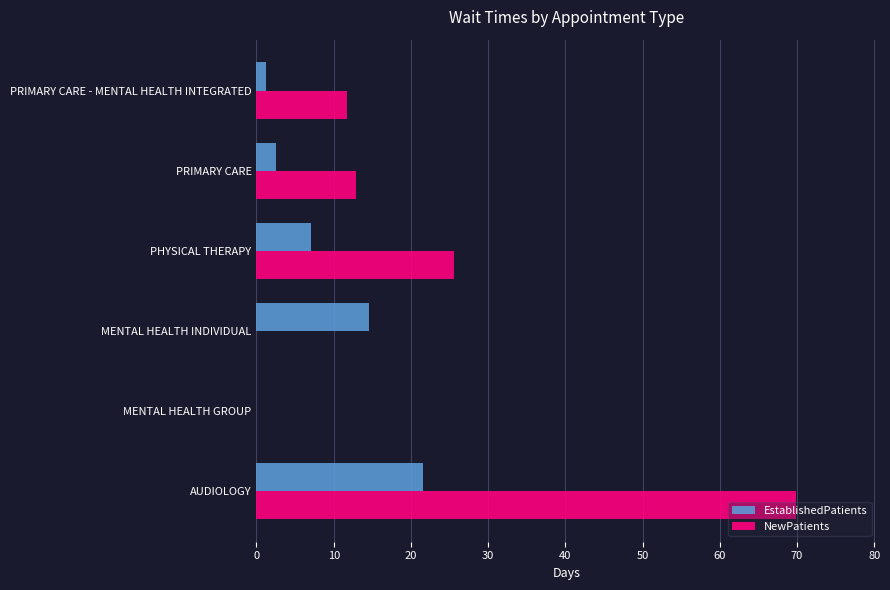

The value of NewPatients at PRIMARY CARE - MENTAL HEALTH INTEGRATED is 6.7. True or false?

False